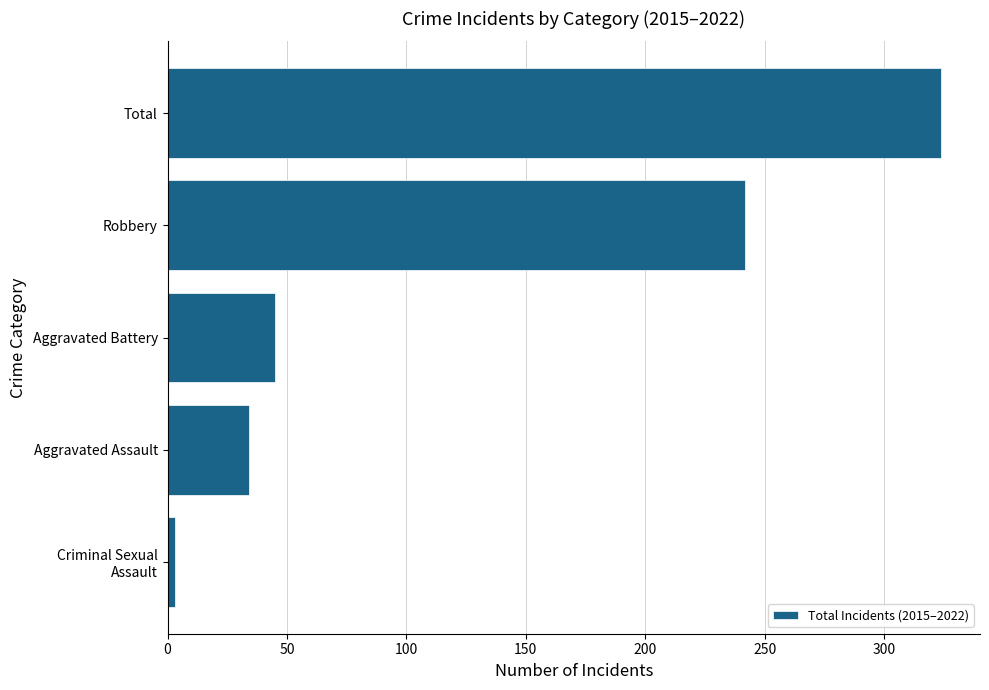

Is it true that the value at Robbery is 242?

True